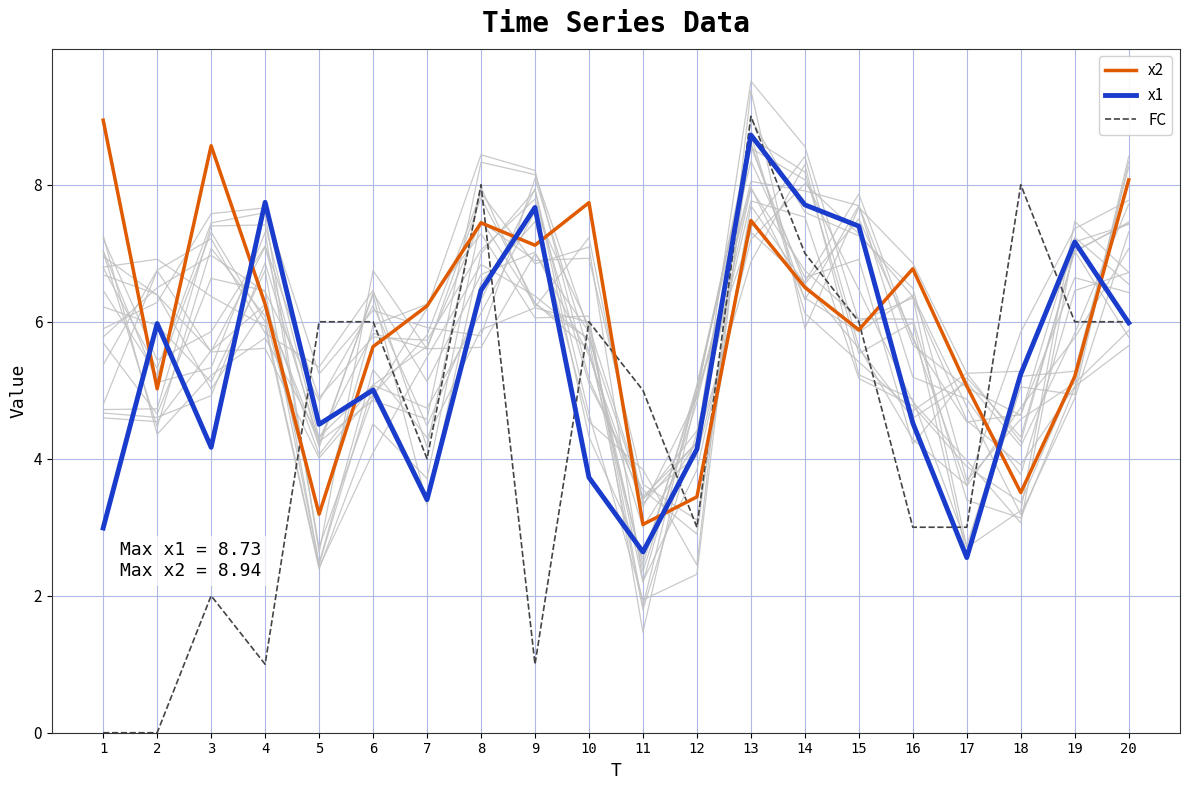

At which category is the sum across all series the highest?

13